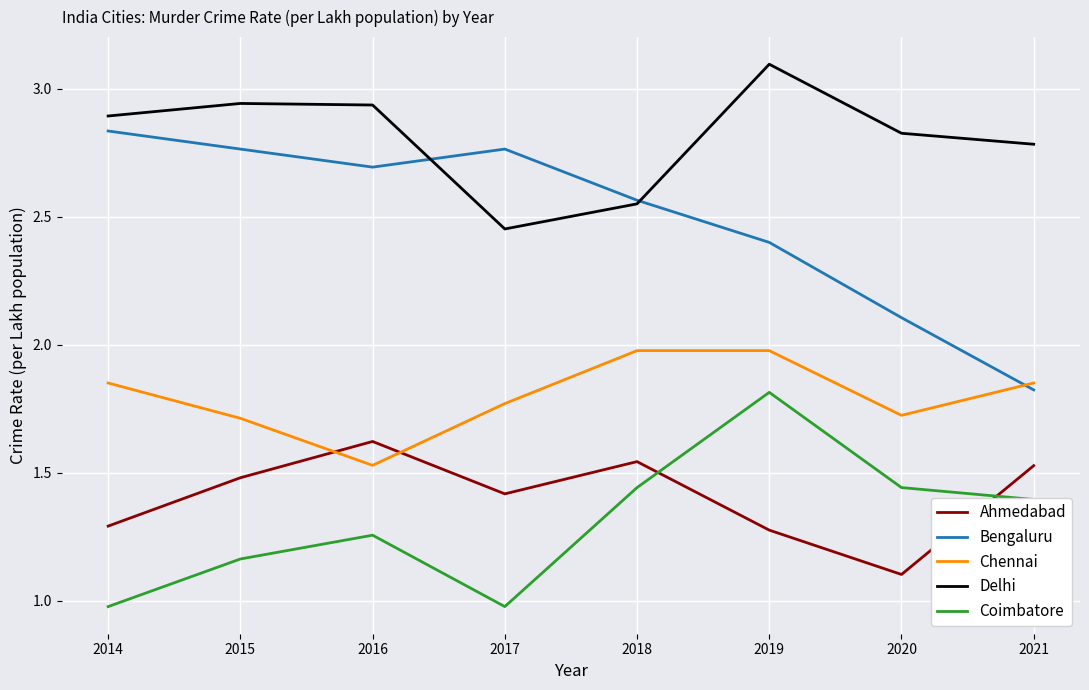

What is the greatest value displayed?

3.1